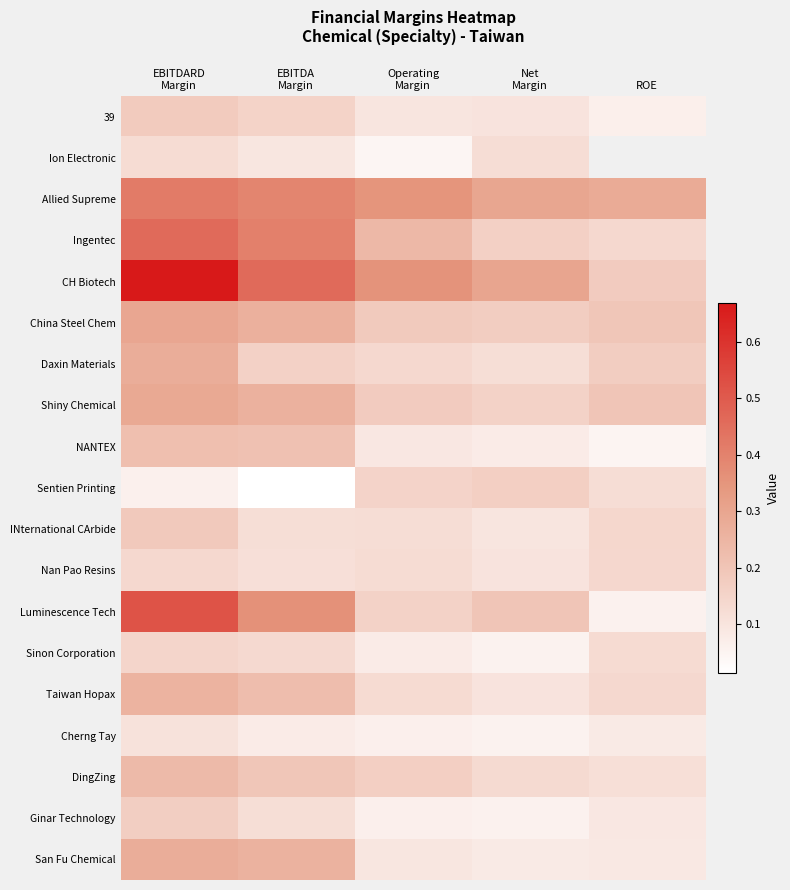

What is the spread (max minus min) of values at Operating
Margin?

0.3